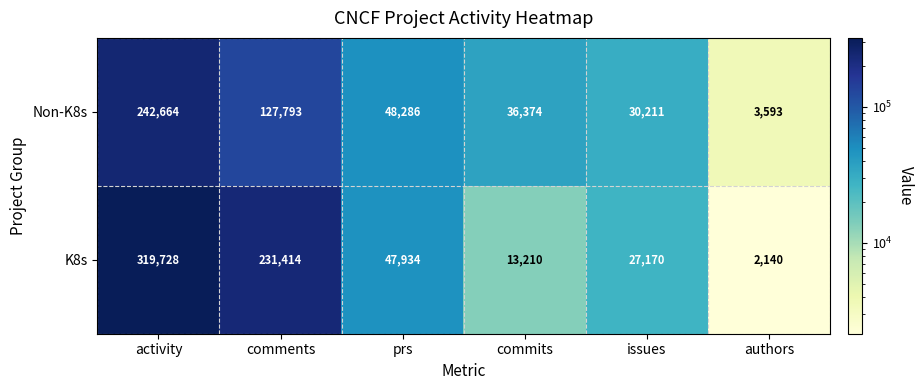

Rank the series by their average value, from lowest to highest.

Non-K8s, K8s